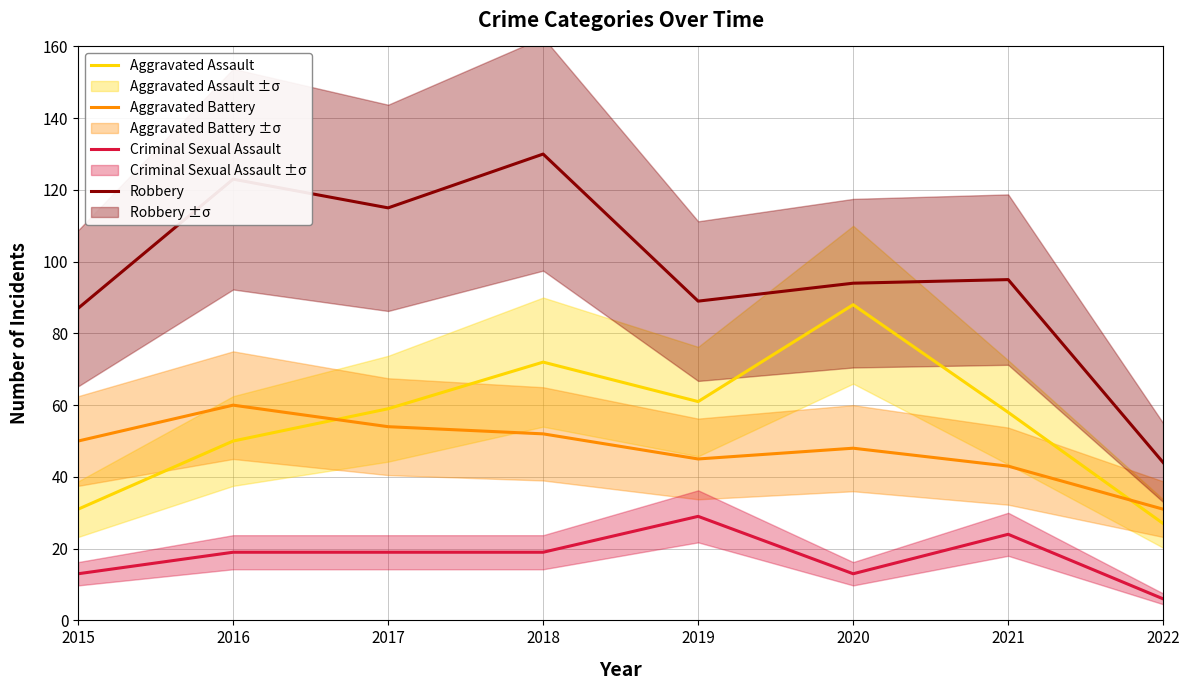

Count the Criminal Sexual Assault values in the range 13 to 24.

6